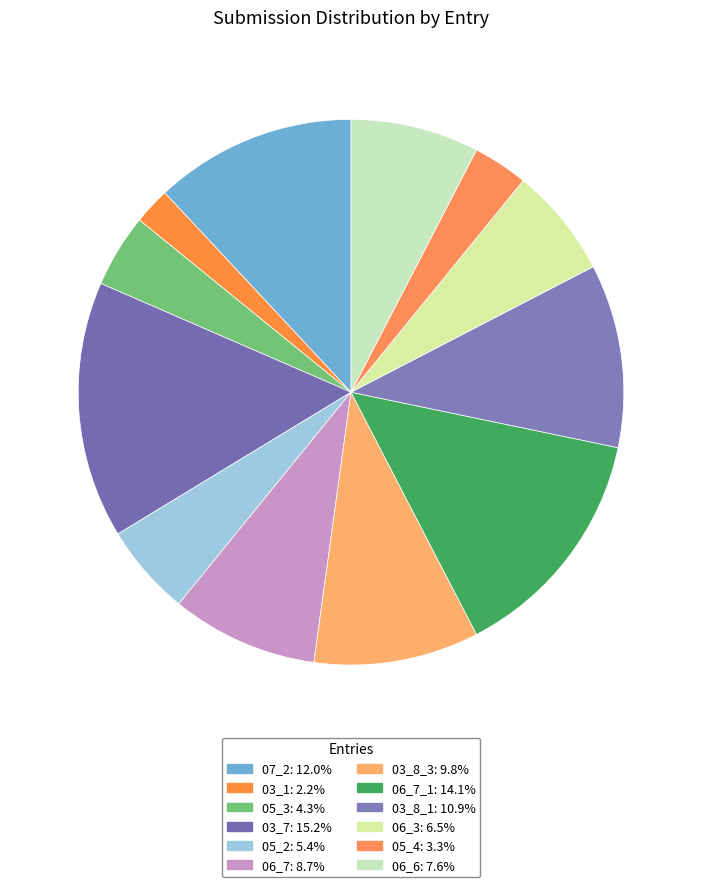

Which slice is the largest?

03_7